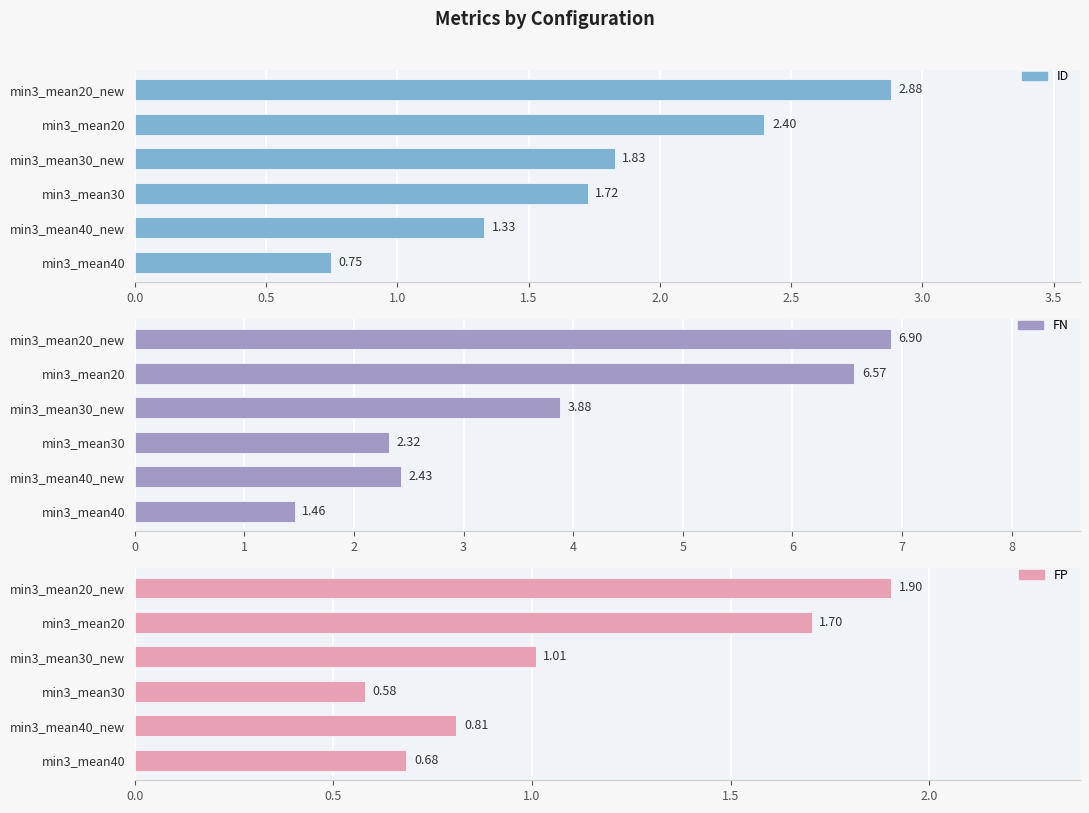

What is the lowest value of the FN series?

1.5